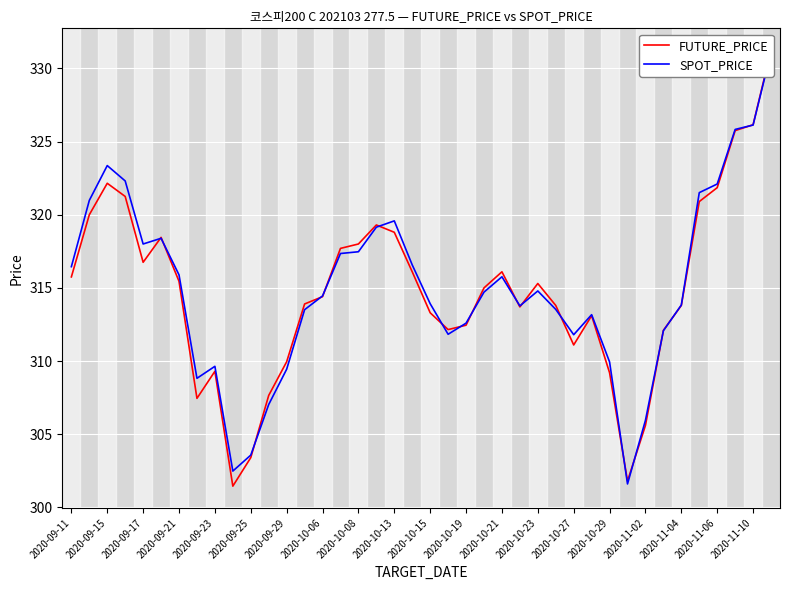

Does the chart display data point markers on the line(s)?

No